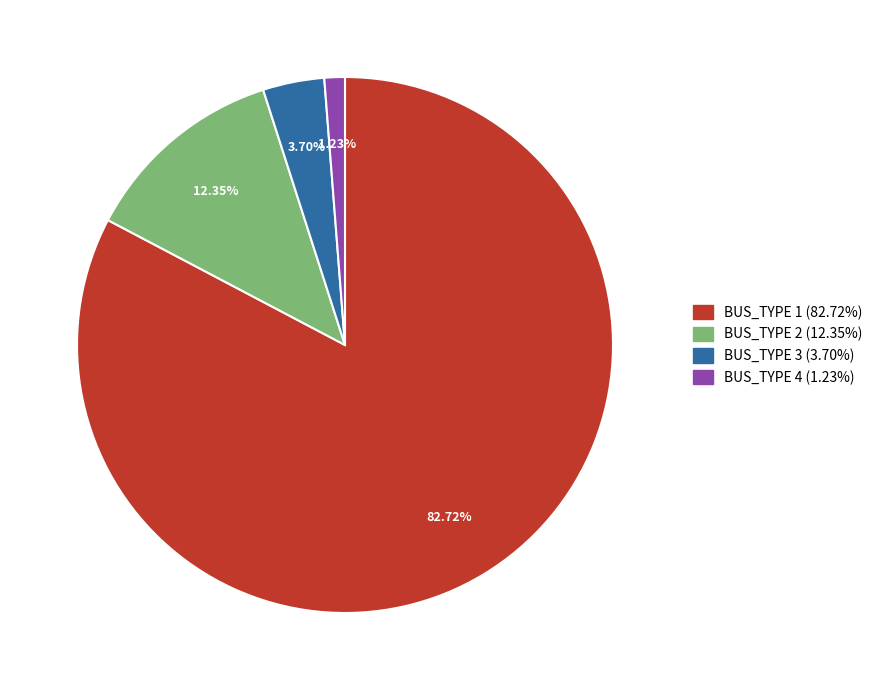

Which slice is the largest?

BUS_TYPE 1